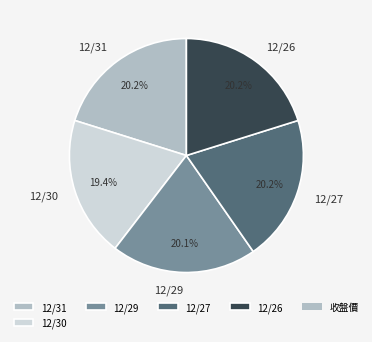

Is the sum of 12/29 and 12/27 greater than half?

No